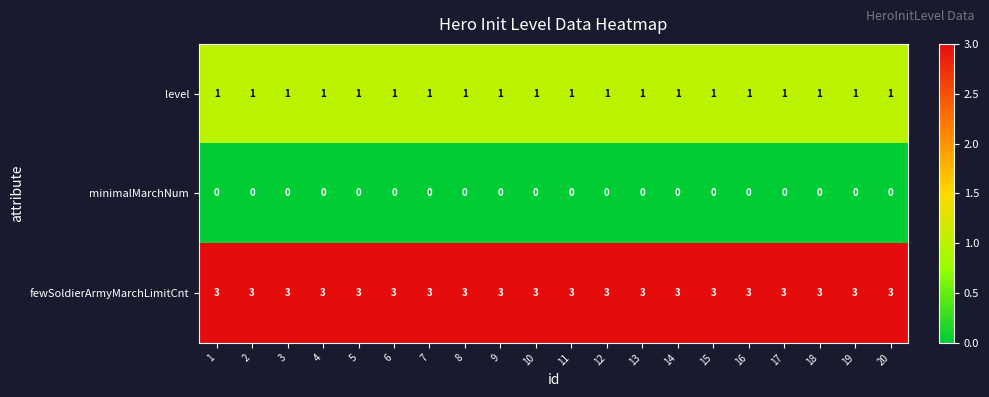

The value of level at 18 is 2. True or false?

False